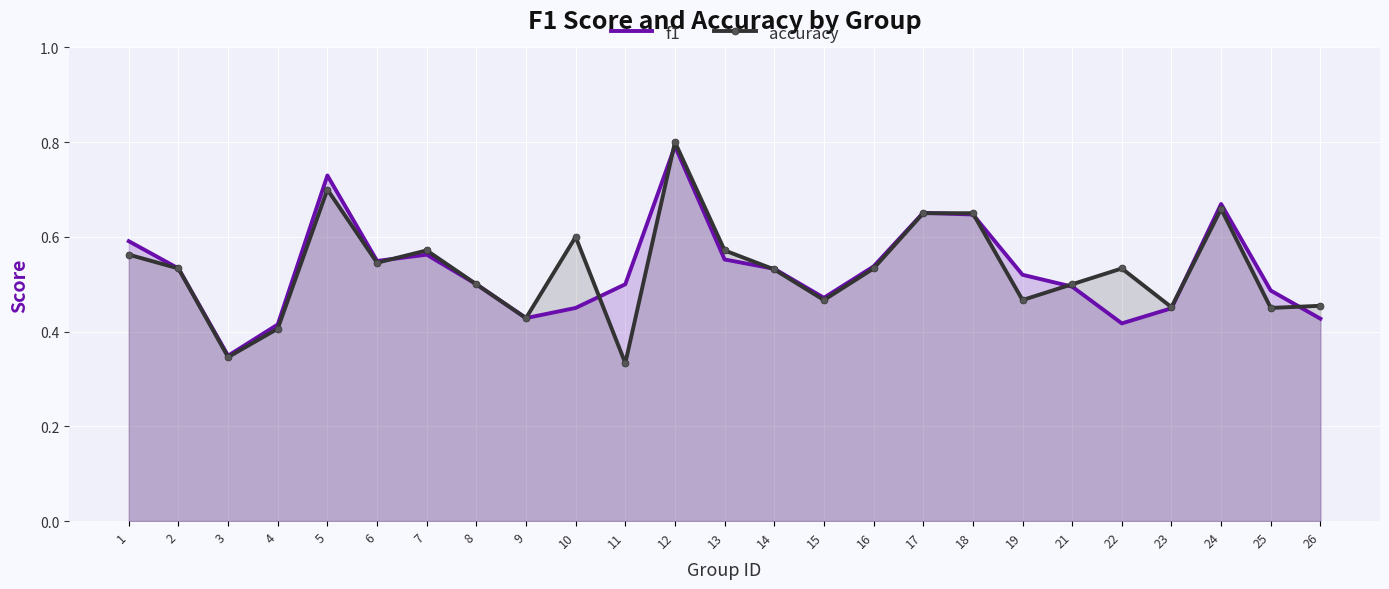

How many distinct data groups are displayed?

2